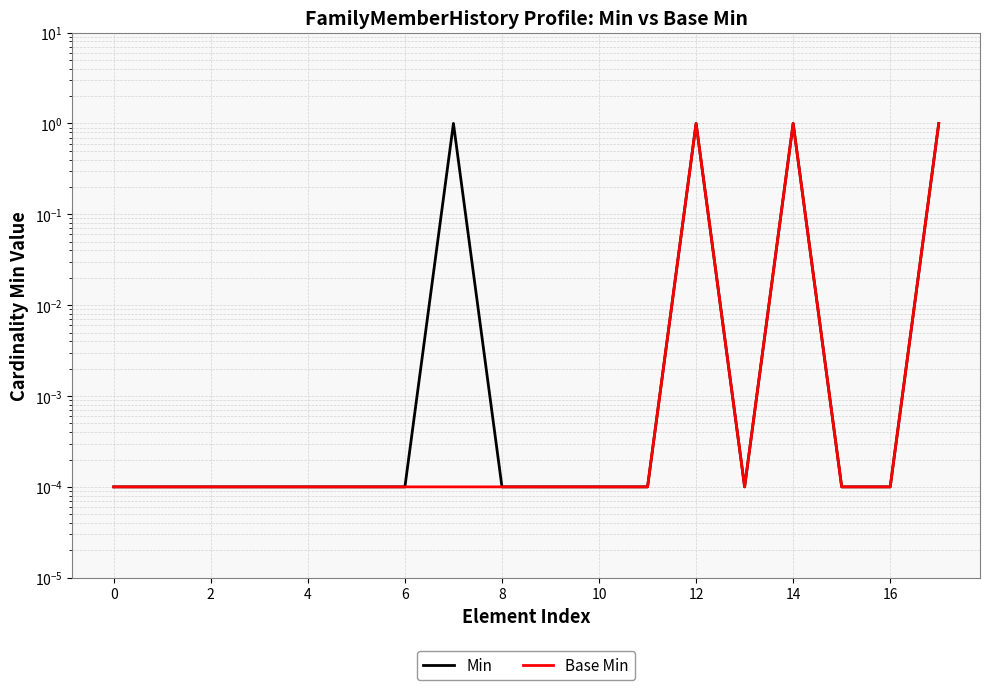

The Base Min series shows 0.0 at 8. True or false?

False